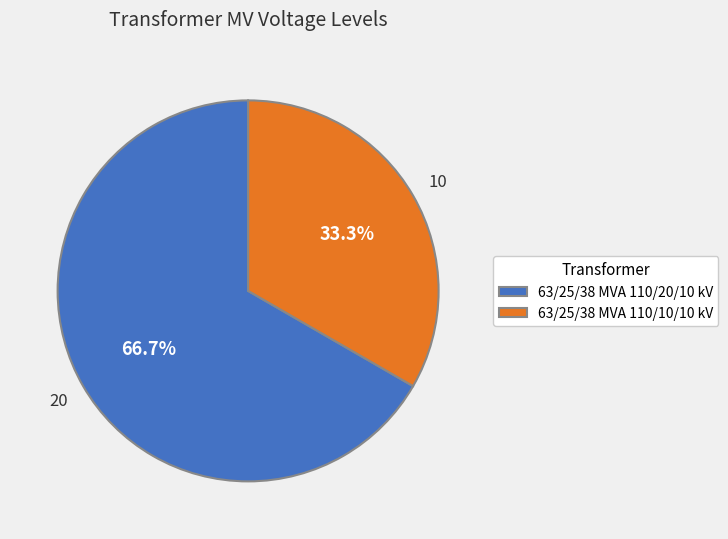

What is the ratio of the value at 63/25/38 MVA 110/20/10 kV to the value at 63/25/38 MVA 110/10/10 kV?

2.0